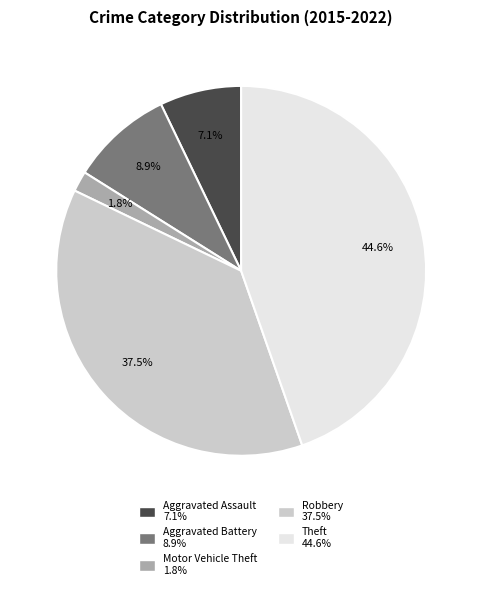

Does Theft account for over 50% of the chart?

No